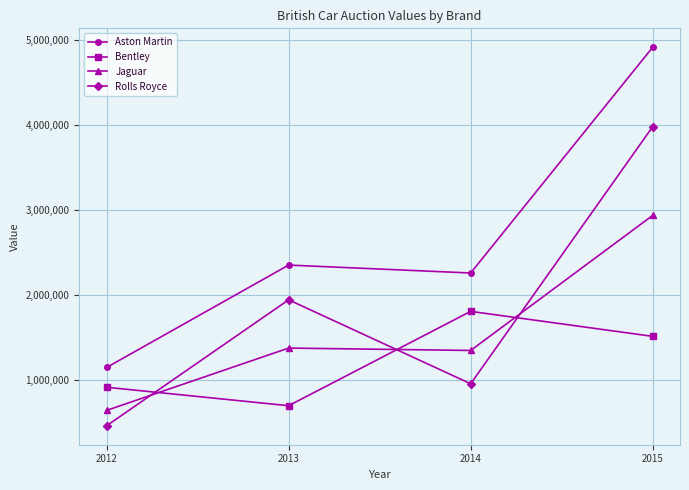

Count the number of data series in this chart.

4